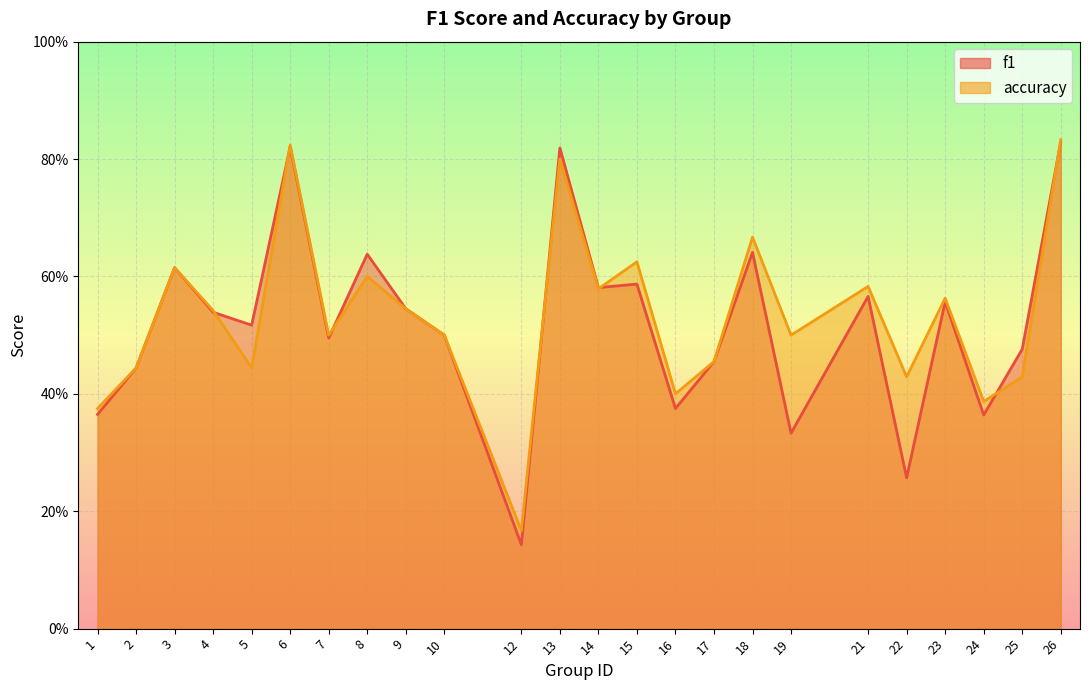

List the series in order of their overall mean, highest first.

accuracy, f1